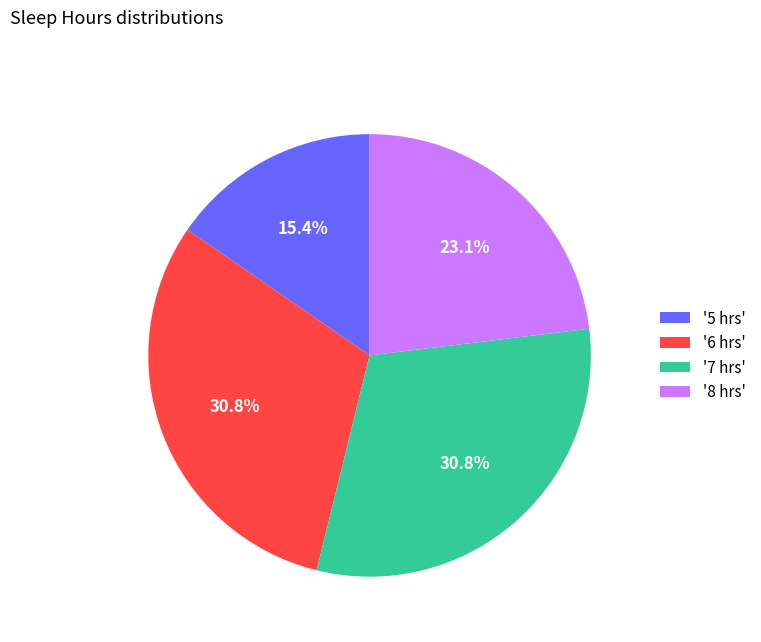

Is there a majority slice in this chart?

No